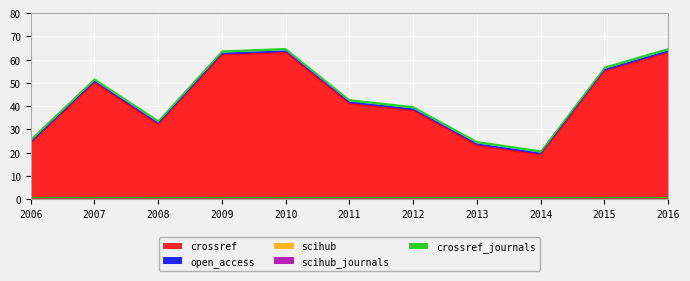

How many data points in crossref are above 41?

5